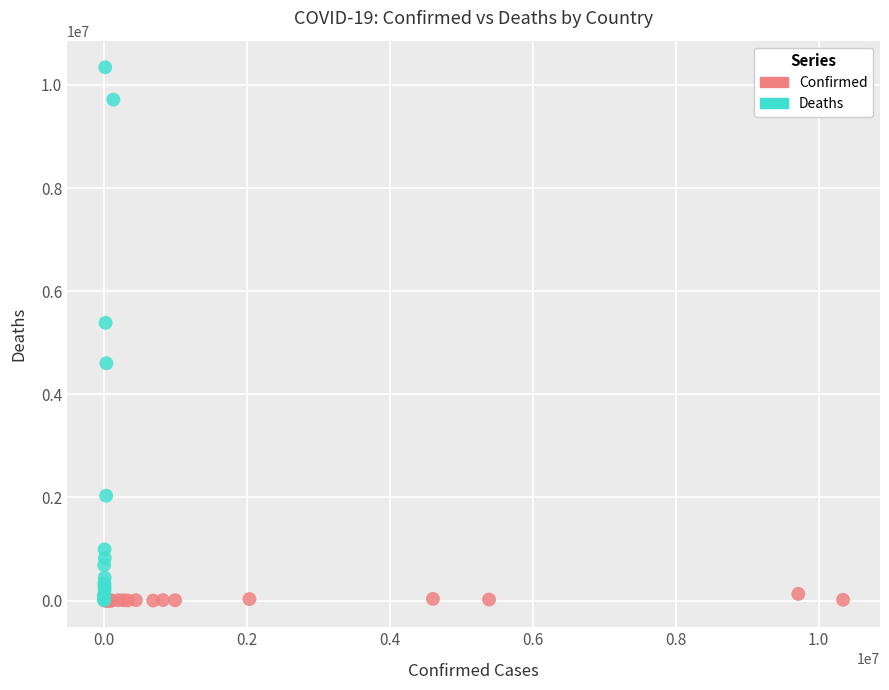

Which series has the largest Y range (max minus min)?

Deaths